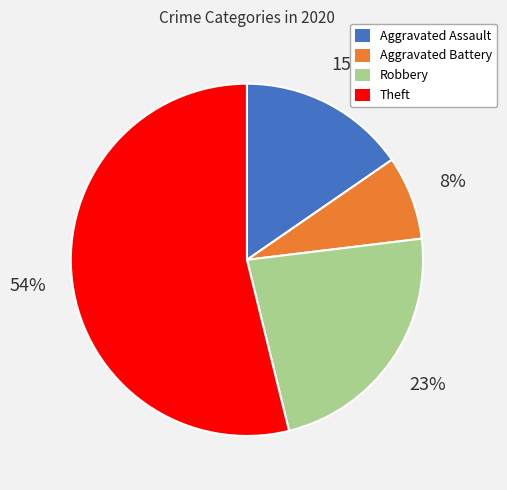

Is the sum of Robbery and Aggravated Assault greater than half?

No